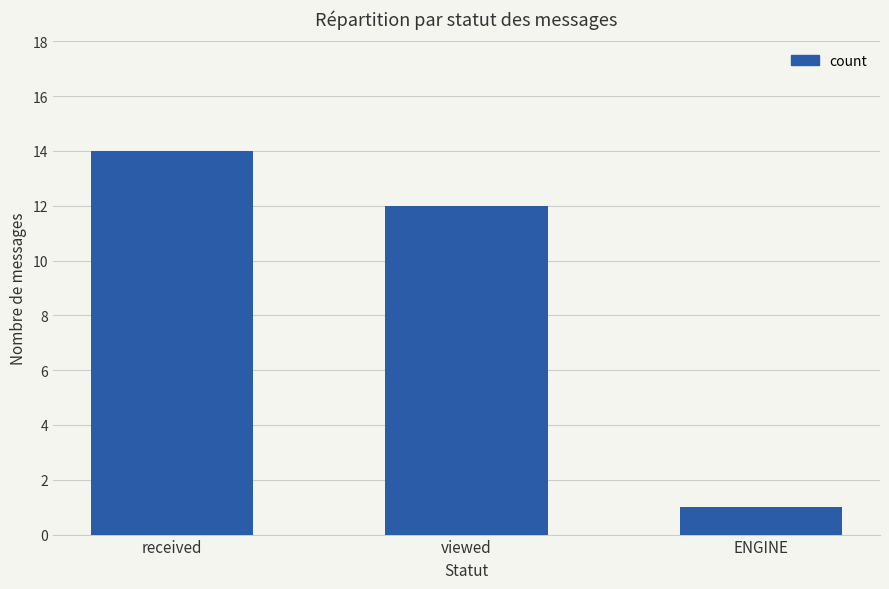

Reading right to left, what are all the values shown in this chart?

1	12	14